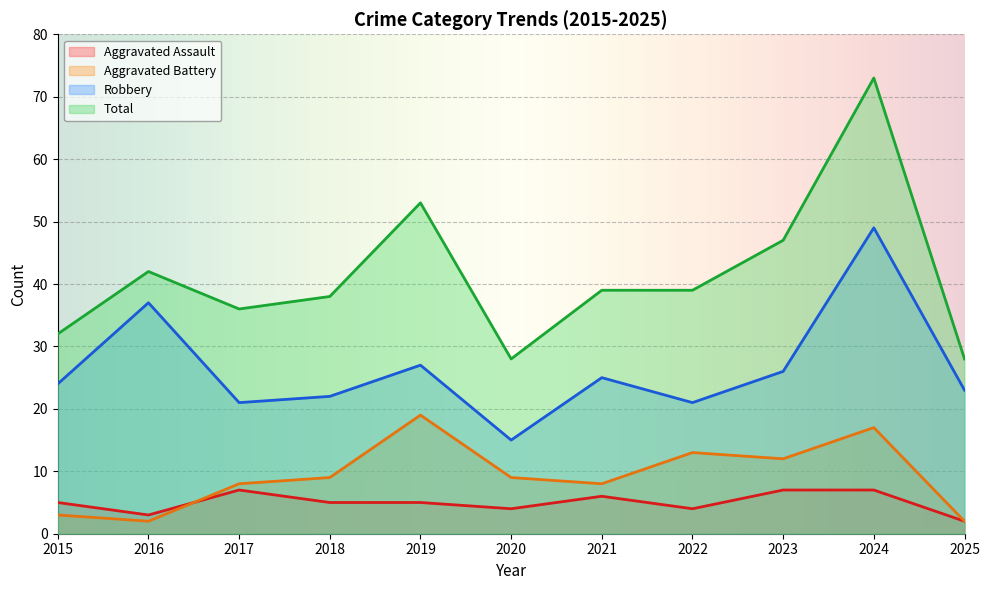

Which category has the highest value across all series?

2024